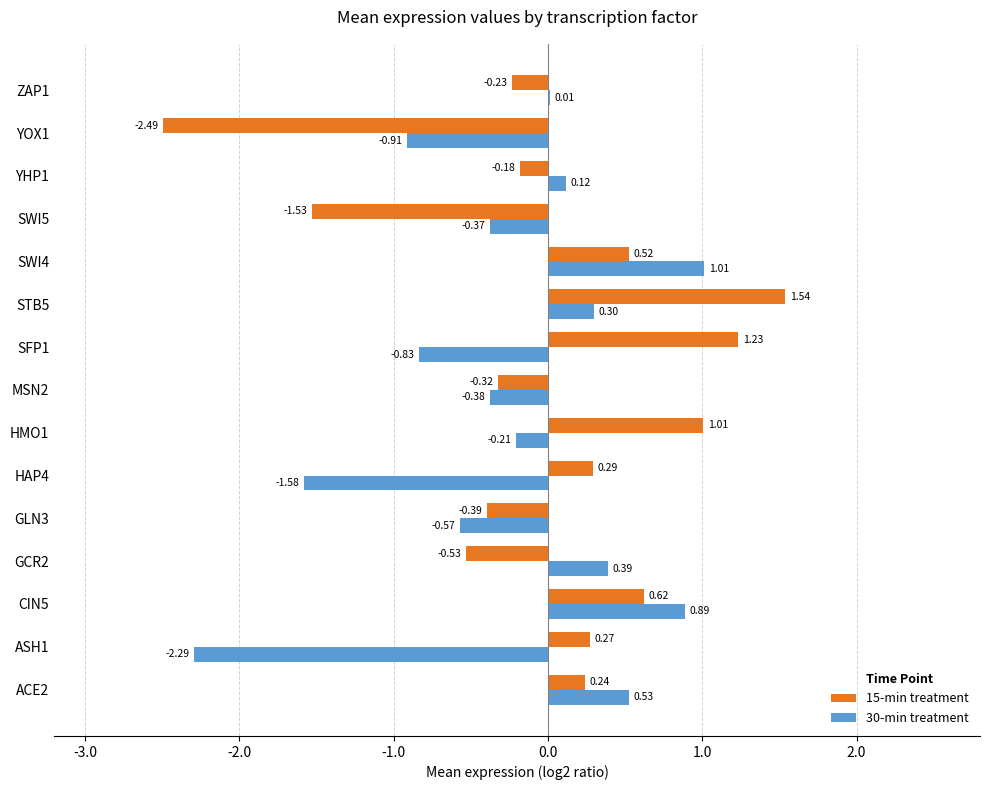

Between CIN5 and SWI4, which series saw the biggest shift?

30-min treatment